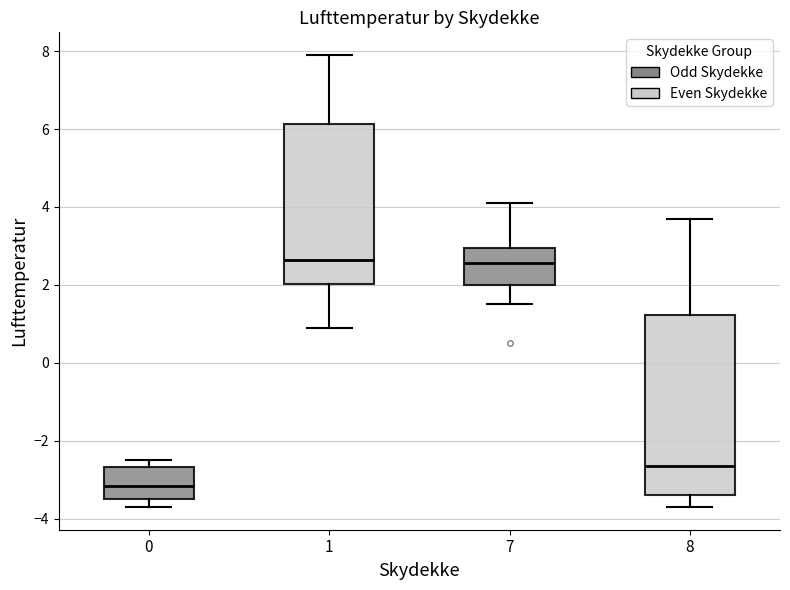

Which box is the tallest, from its lower edge to its upper edge?

8